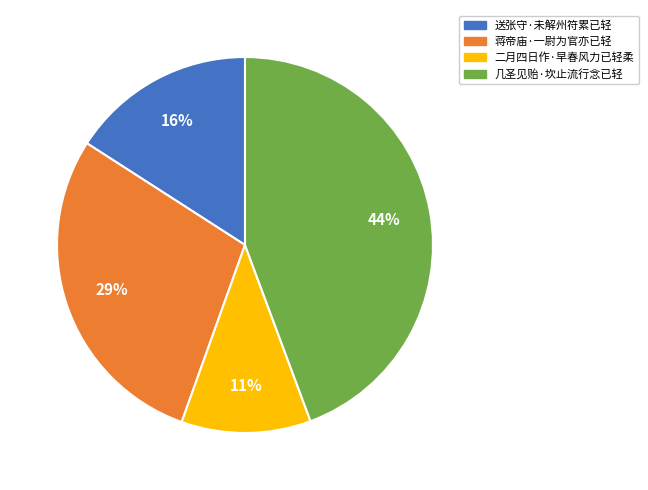

True or false: 二月四日作·早春风力已轻柔 accounts for 11% of the total.

True